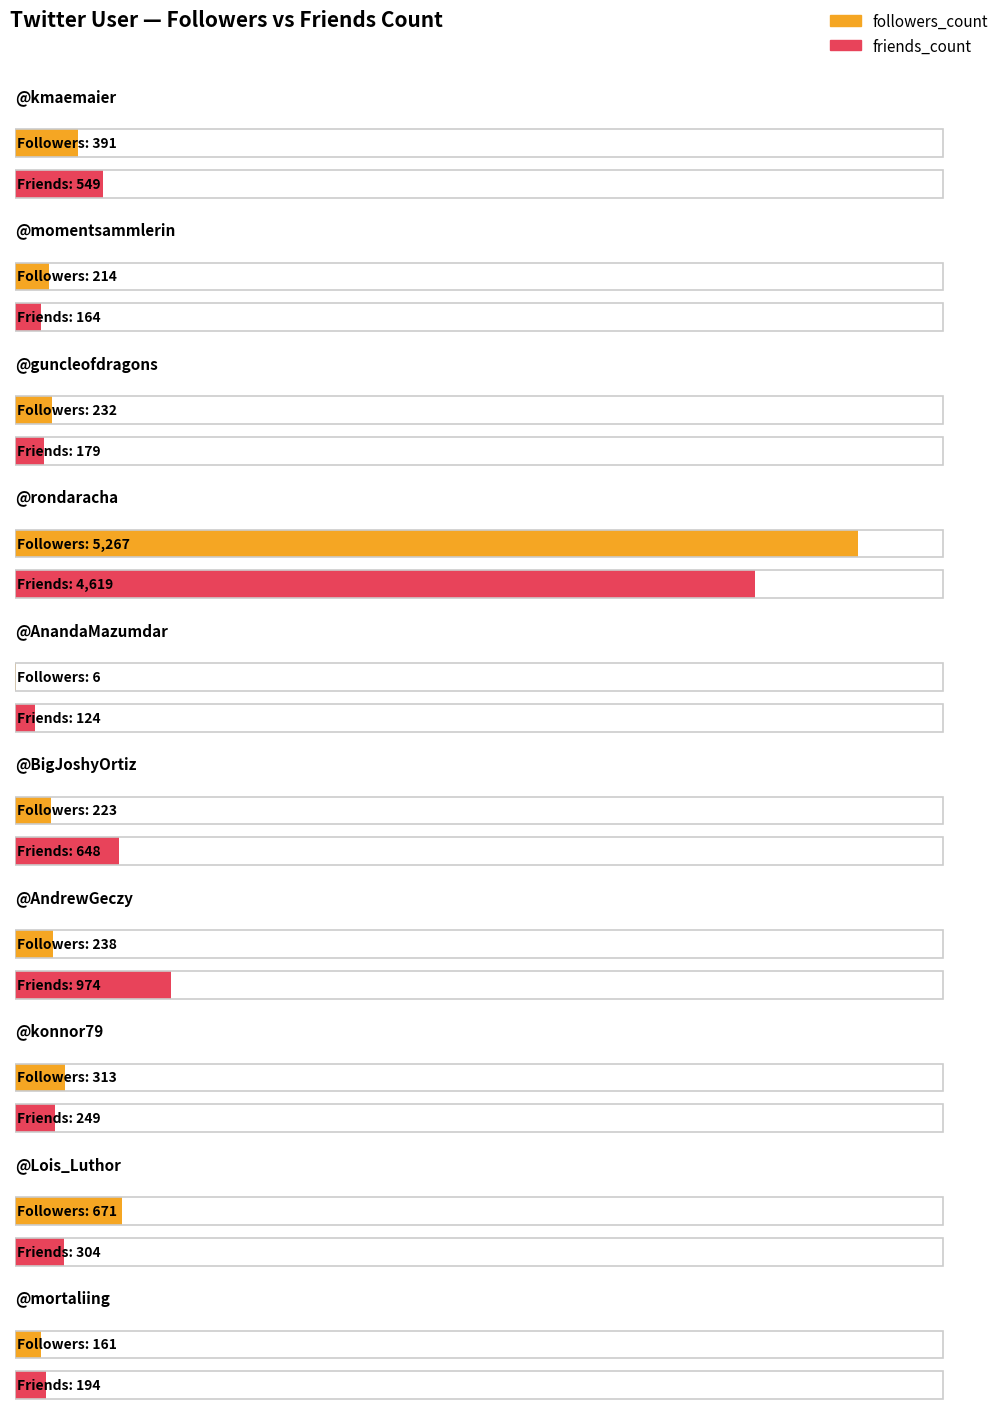

What position from the left is BigJoshyOrtiz?

6